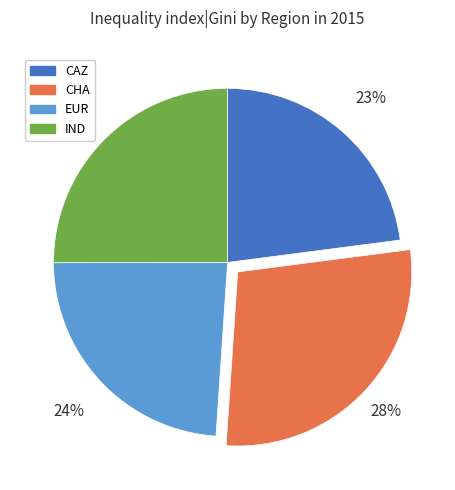

Between CAZ and EUR, which is larger?

EUR